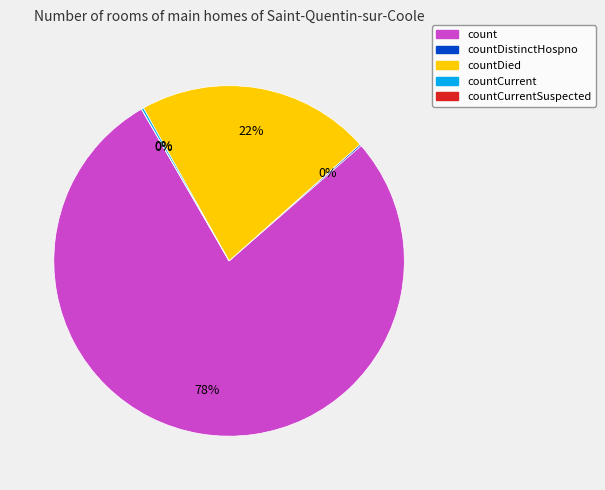

What is the majority slice?

count